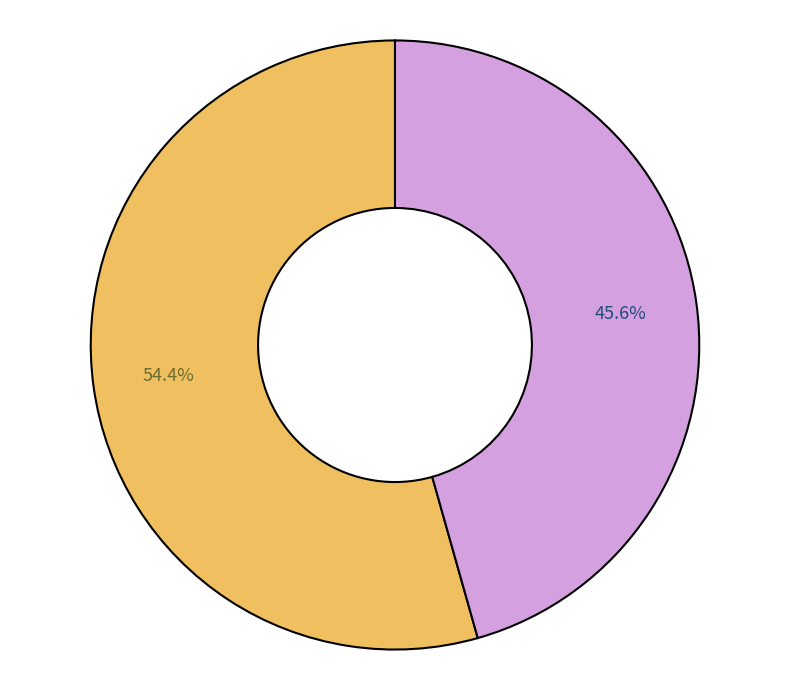

Does any single category account for the majority?

Yes